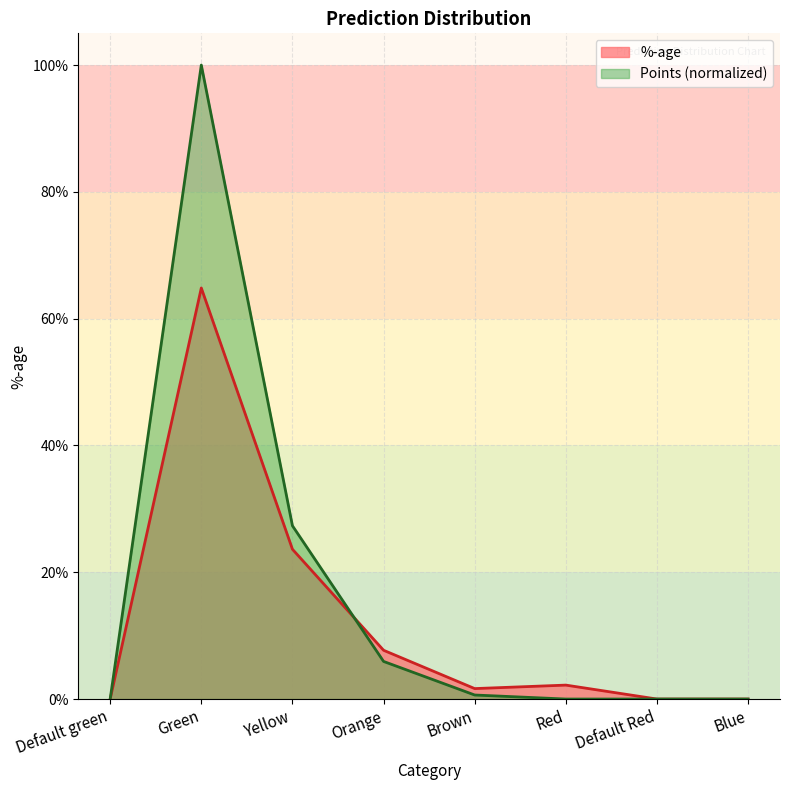

At Default Red, list the series in order from largest to smallest.

%-age, Points